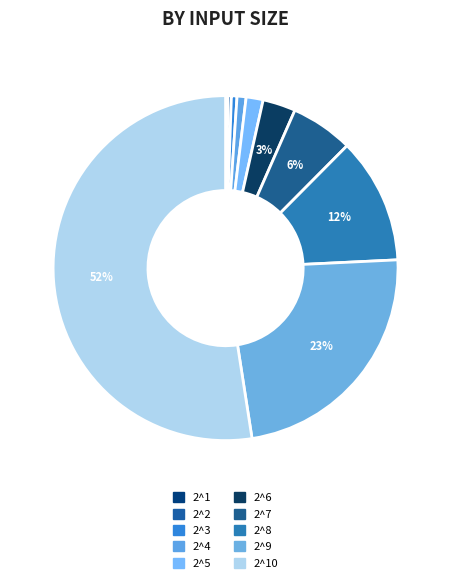

Which slice is the smallest?

2^1